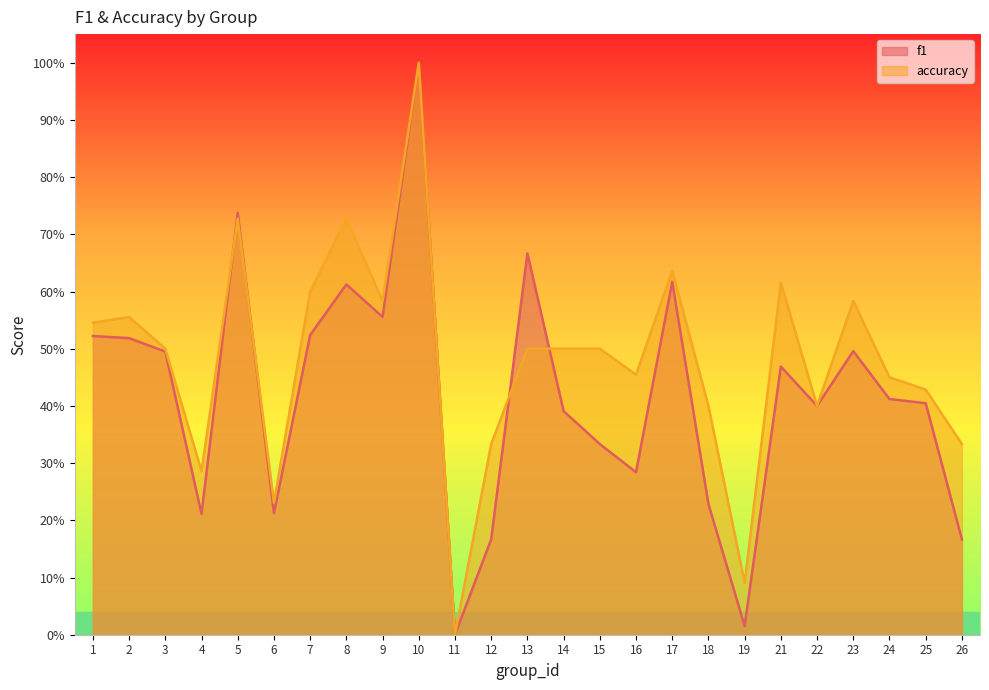

List the labels in order of accuracy value, largest first.

10, 5, 8, 17, 21, 7, 9, 23, 2, 1, 3, 13, 14, 15, 16, 24, 25, 18, 22, 12, 26, 4, 6, 19, 11